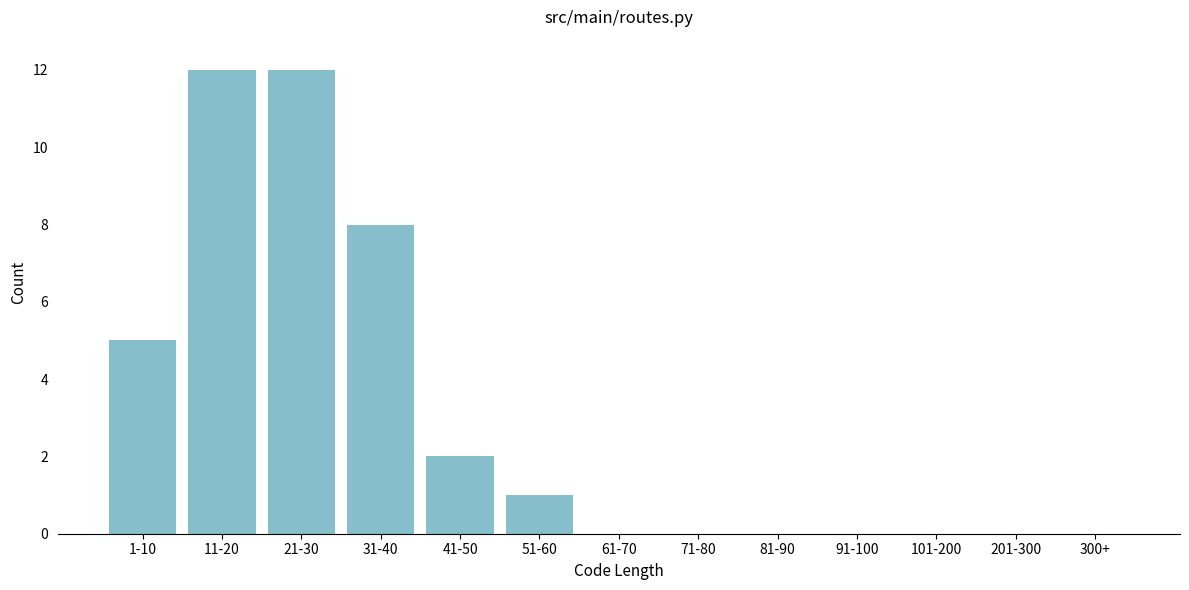

Reading left to right, extract all data points from this chart.

1-10=5	11-20=12	21-30=12	31-40=8	41-50=2	51-60=1	61-70=0	71-80=0	81-90=0	91-100=0	101-200=0	201-300=0	300+=0